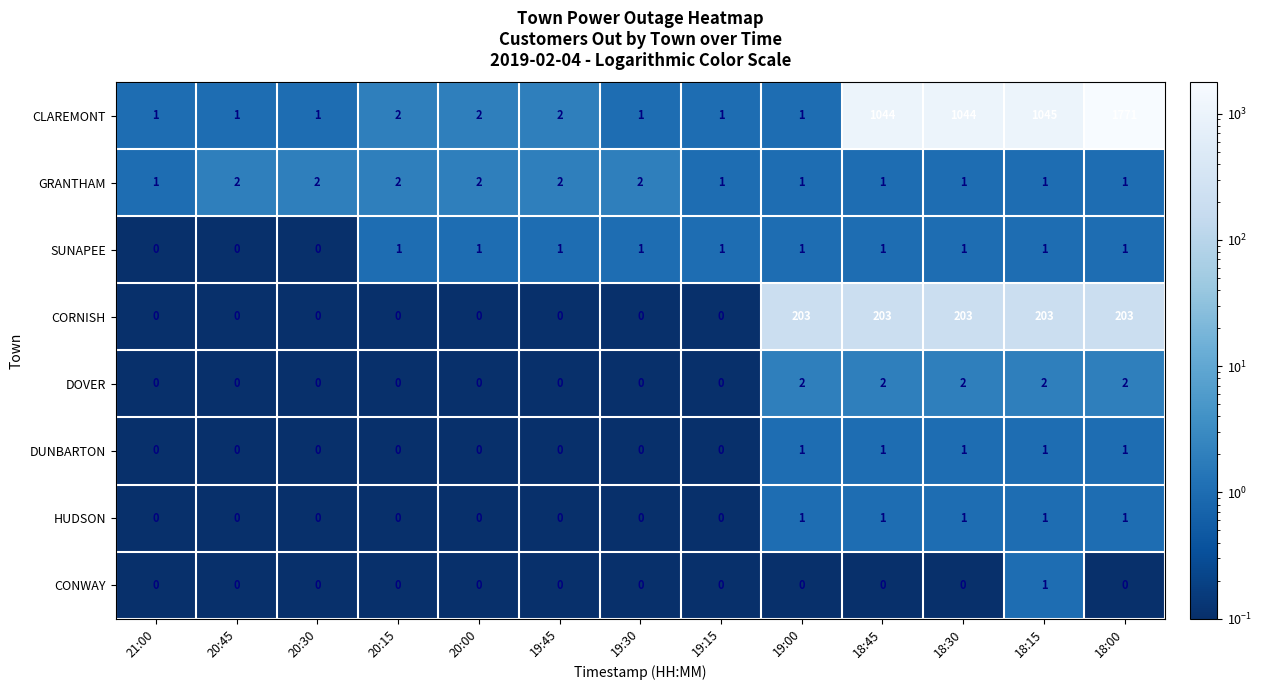

What is the total value across all series at 18:30?

1253